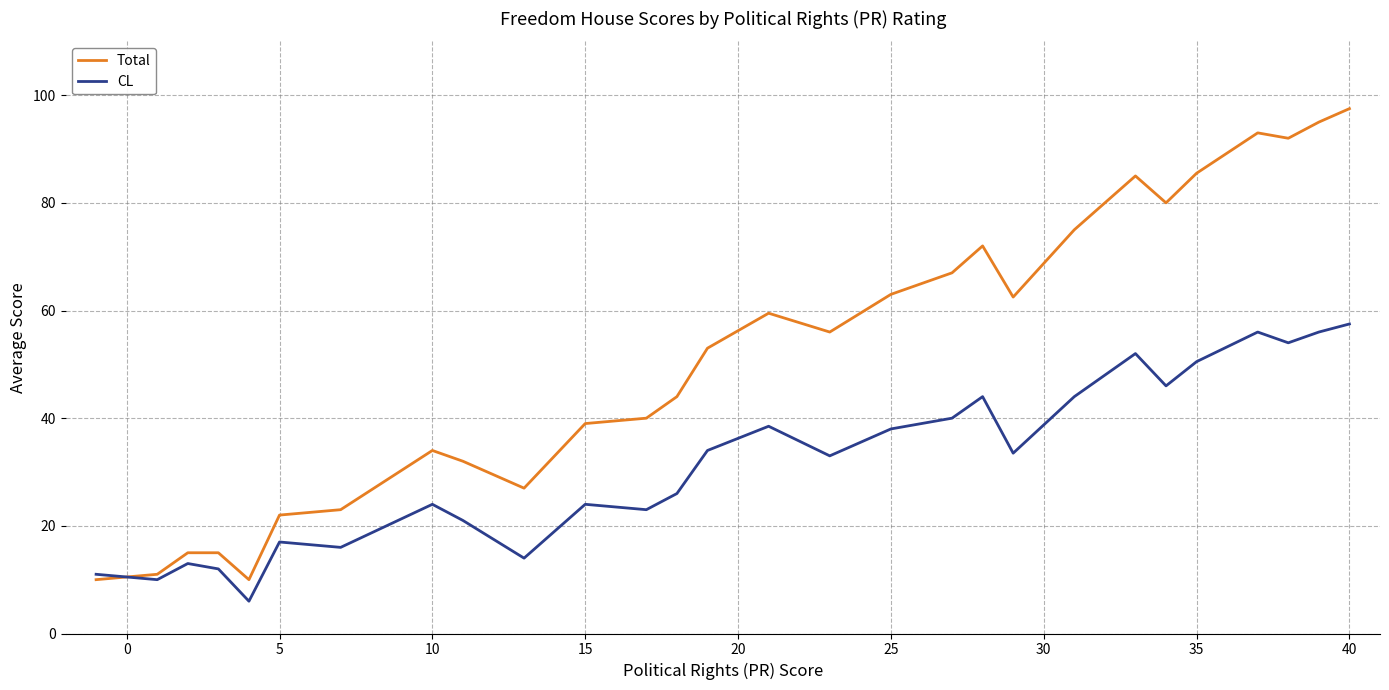

What is the smallest value displayed?

6.0